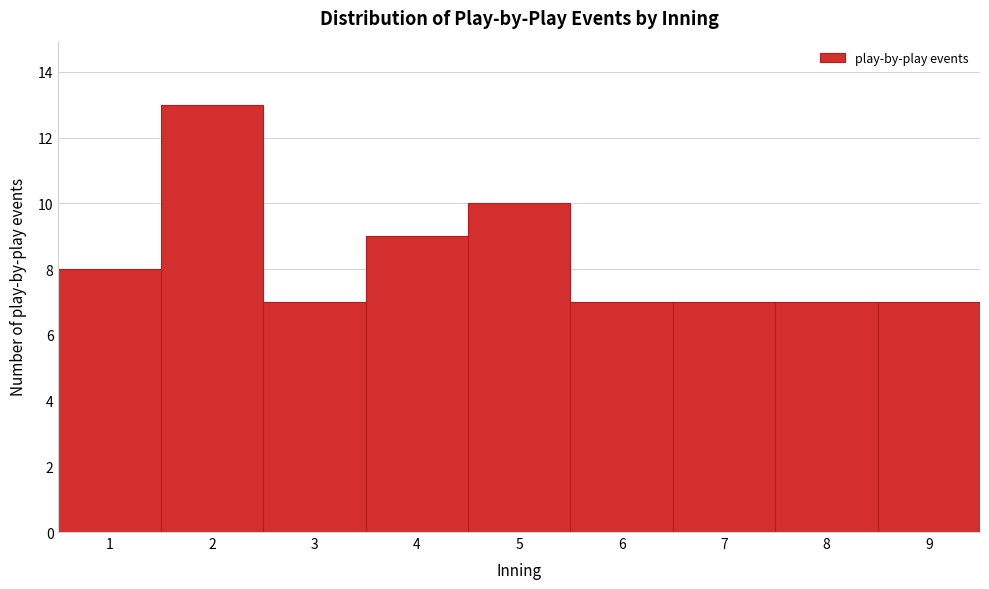

Reading left to right, transcribe this chart: for each bar, give the range it covers on the x-axis and its height. The values are not printed on the chart, so give them approximately, as read against the axis.

0.5 to 1.5: 8
1.5 to 2.5: 13
2.5 to 3.5: 7
3.5 to 4.5: 9
4.5 to 5.5: 10
5.5 to 6.5: 7
6.5 to 7.5: 7
7.5 to 8.5: 7
8.5 to 9.5: 7